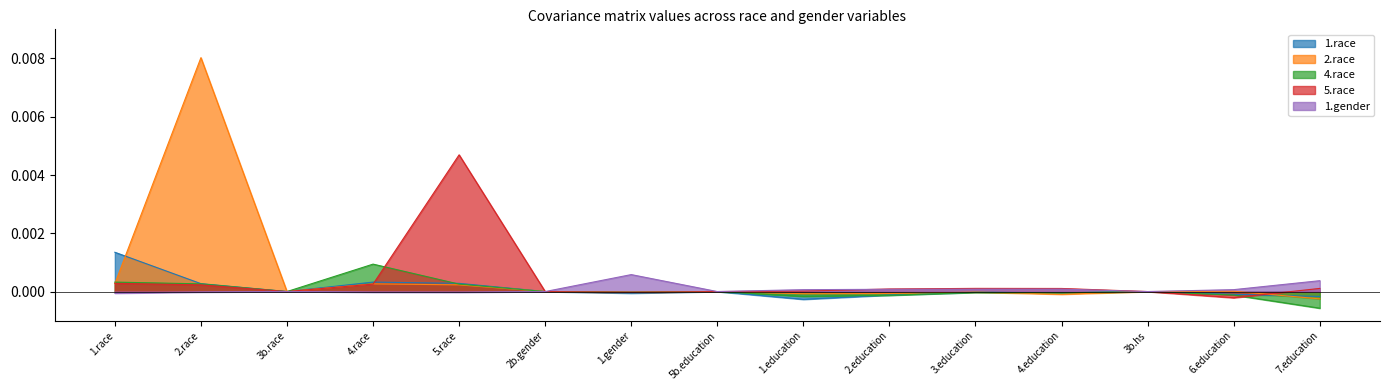

Rank the series by their maximum value, from lowest to highest.

1.gender, 4.race, 1.race, 5.race, 2.race